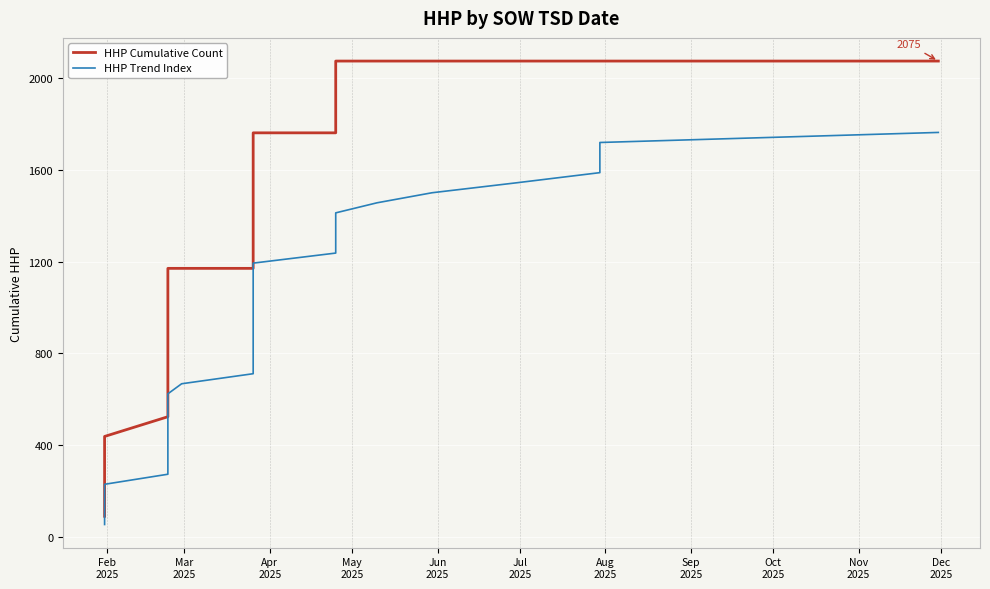

True or false: HHP Cumulative Count has a value of 306.1 at 12.

False